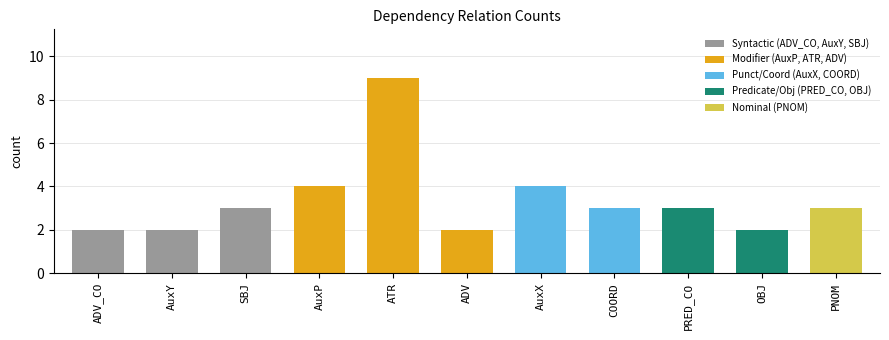

Does the chart contain stacked bars?

No